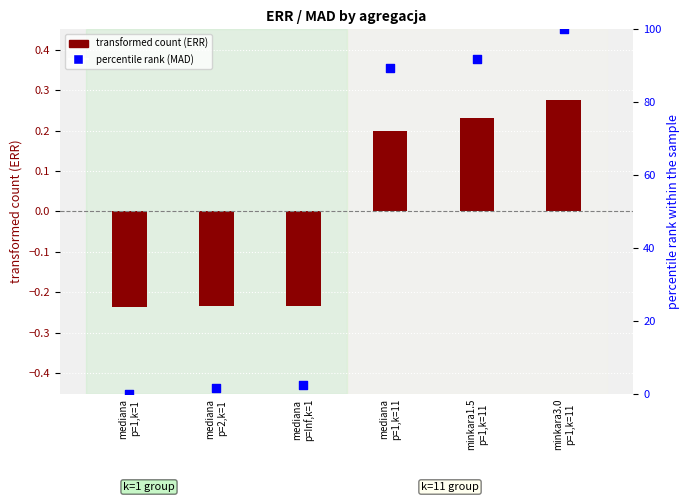

Is the value of transformed count (ERR) at mediana
p=2,k=1 greater than the value of percentile rank (MAD) at minkara3.0
p=1,k=11?

No